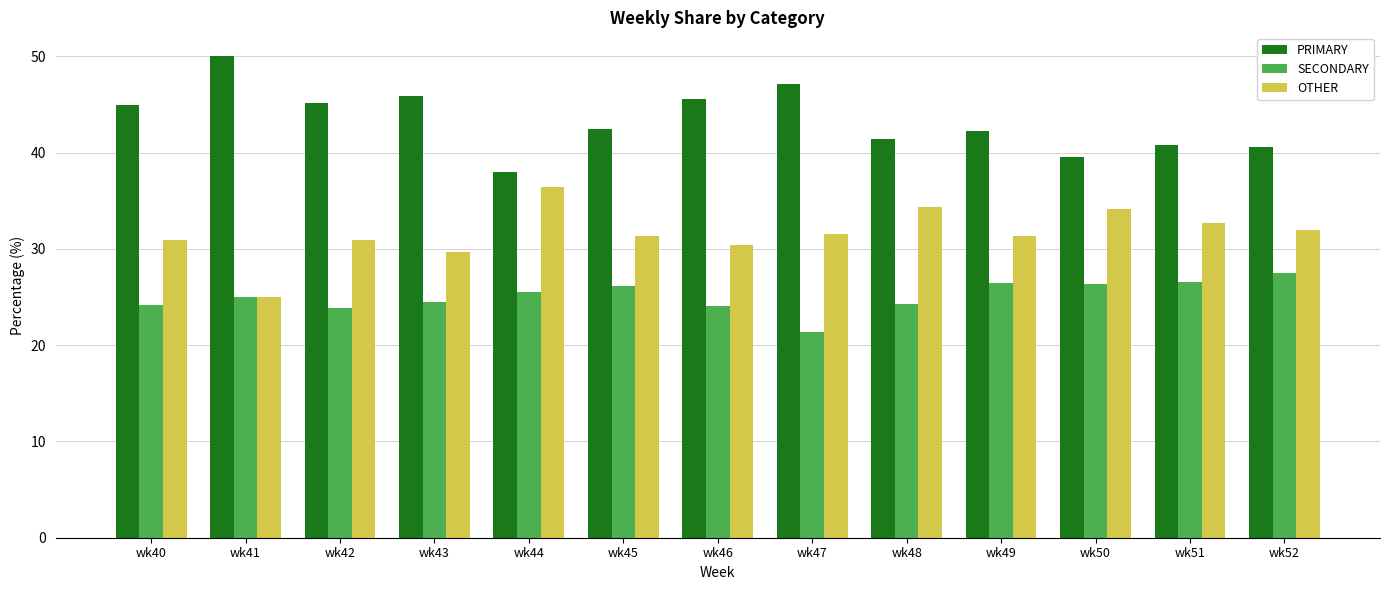

How many values in the PRIMARY series exceed 42?

8